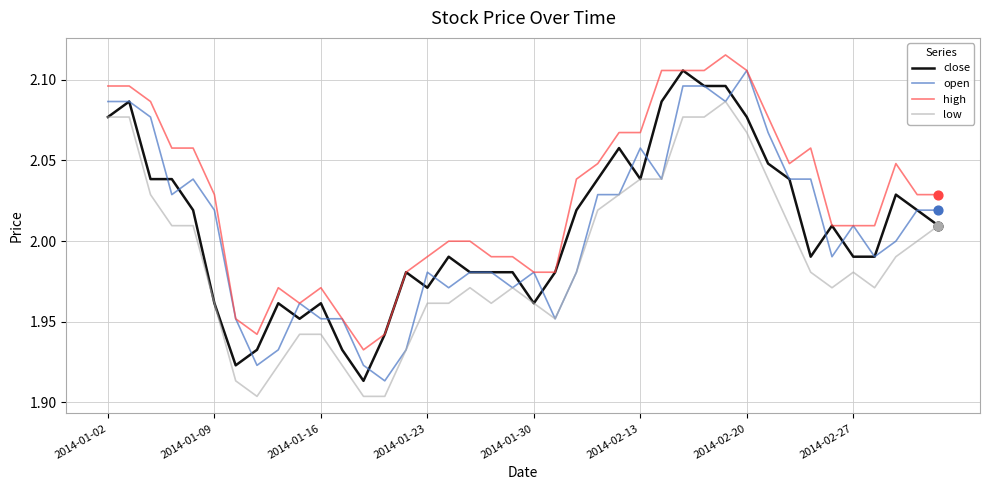

Which series has the largest total across all categories?

high